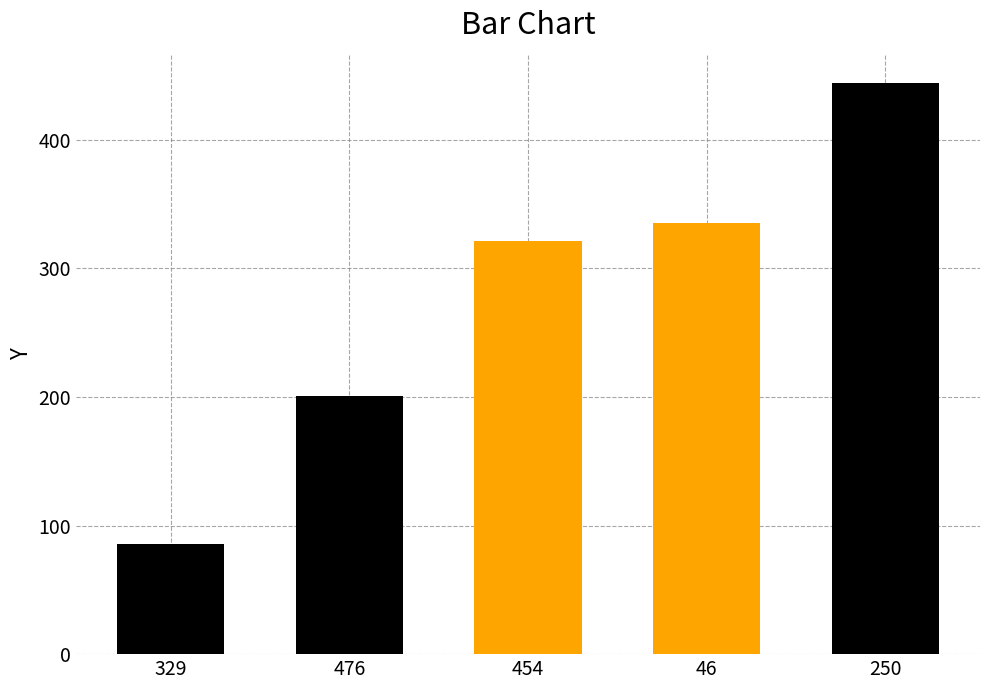

What is the maximum value shown in the chart?

444